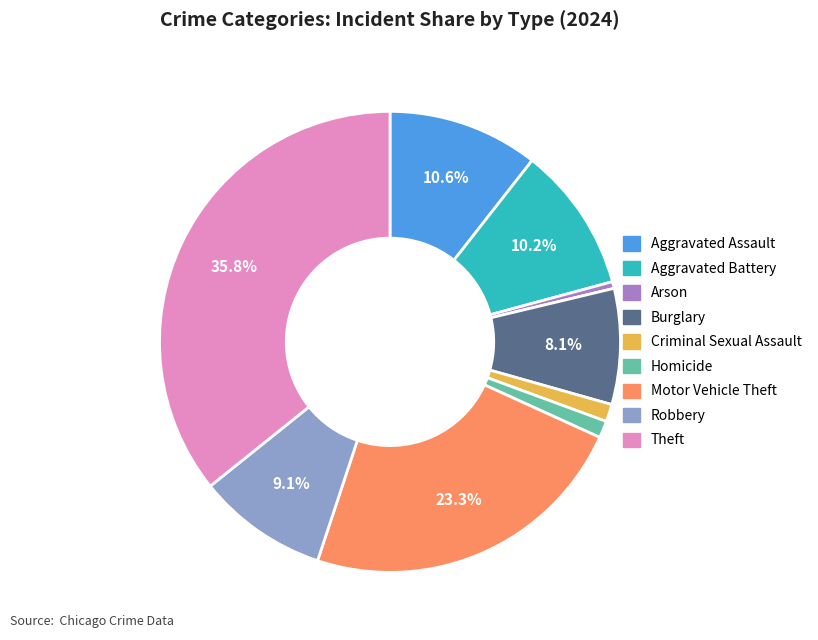

To the nearest percent, what is the average slice percentage?

11%